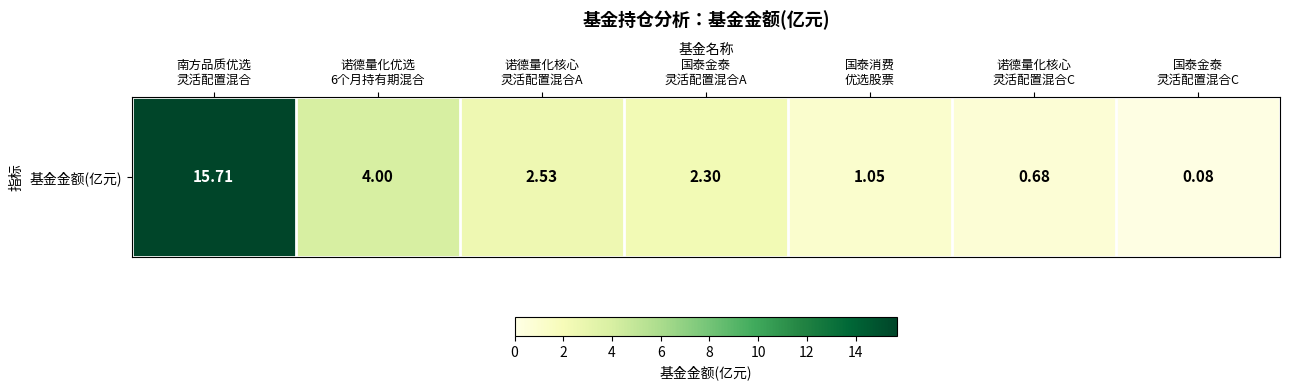

Which label corresponds to the largest value in the chart?

南方品质优选
灵活配置混合